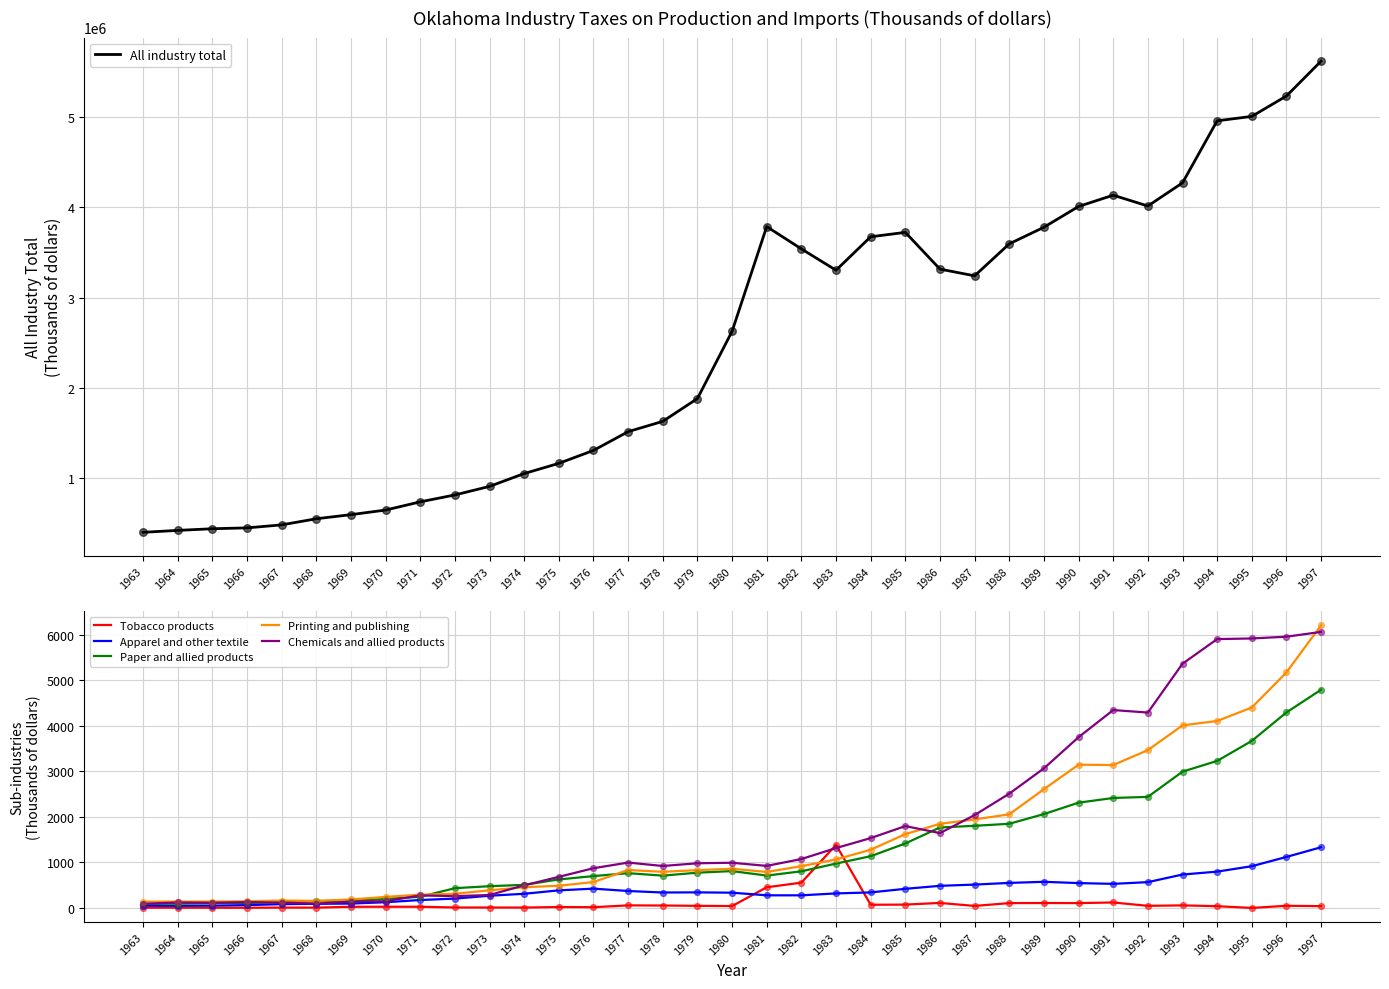

Which series contains the lowest Y value?

Tobacco products